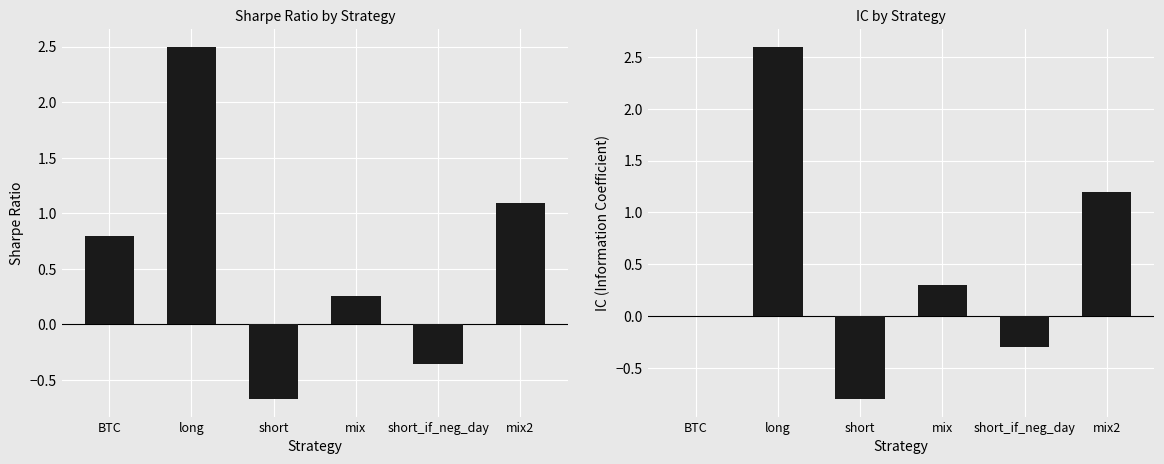

The sharpe series shows 0.3 at mix. True or false?

True